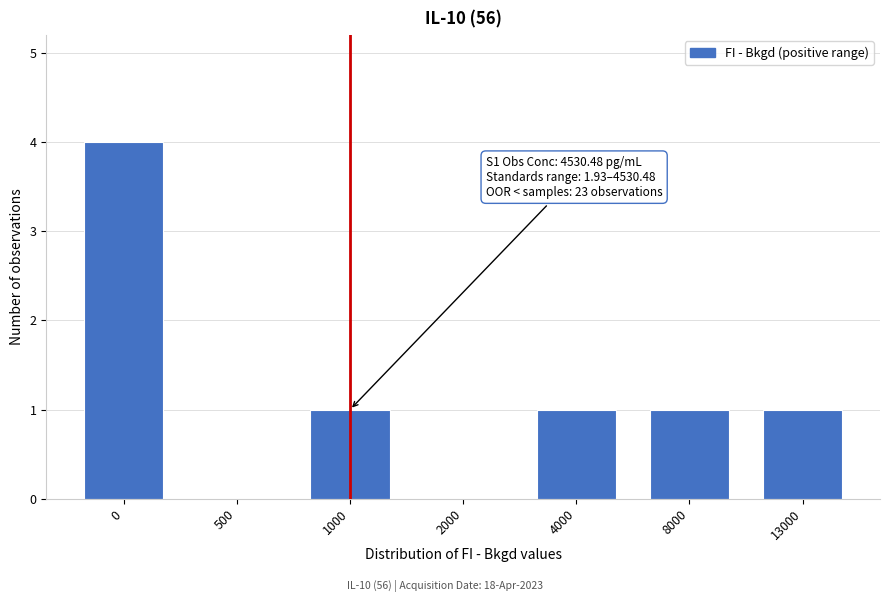

Reading right to left, extract all data points from this chart.

13000=1	8000=1	4000=1	2000=0	1000=1	500=0	0=4